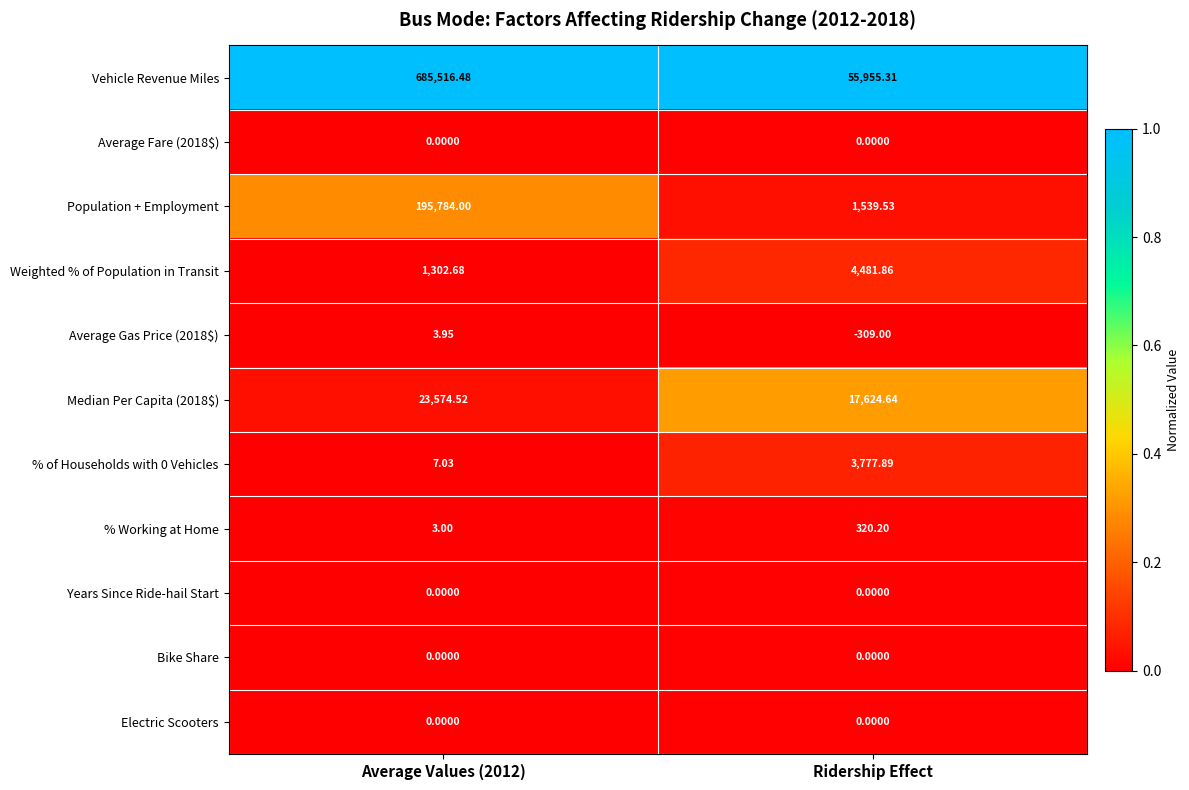

What is the total value across all series at Ridership Effect?

83390.4